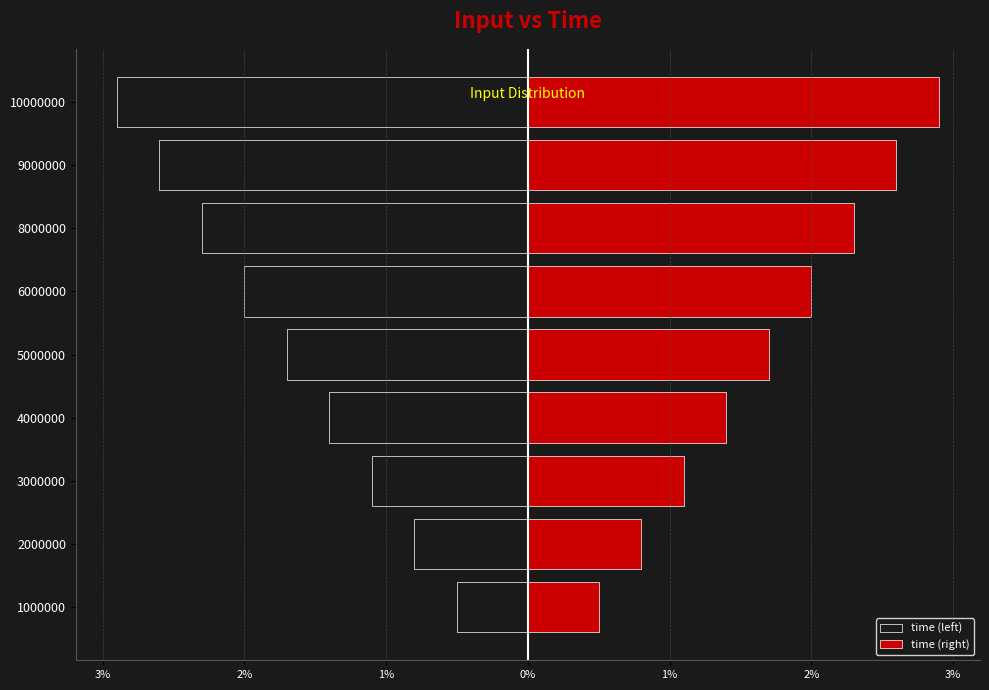

What is the sum of the time (left) values at 2000000 and 8000000?

-3.1